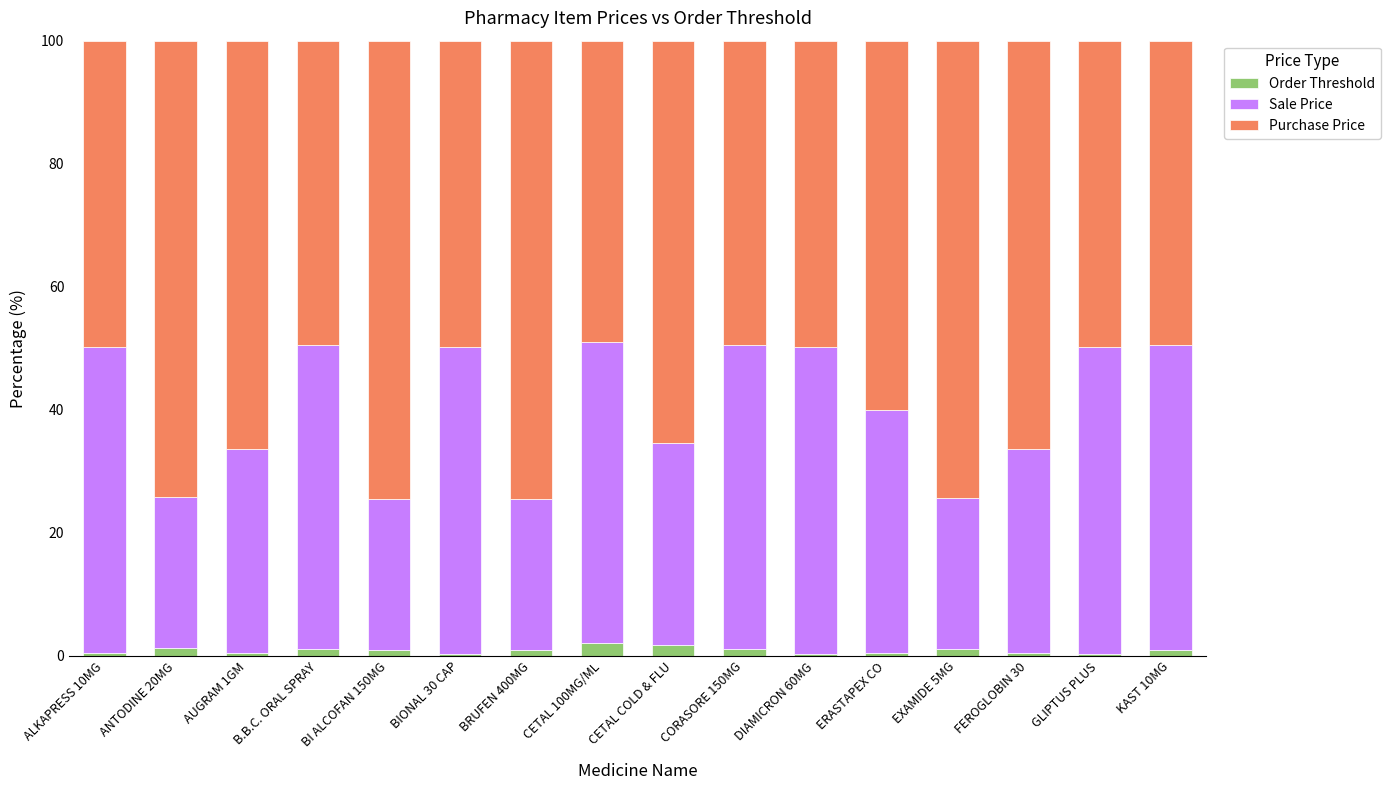

What is the highest value of the Order Threshold series?

2.1